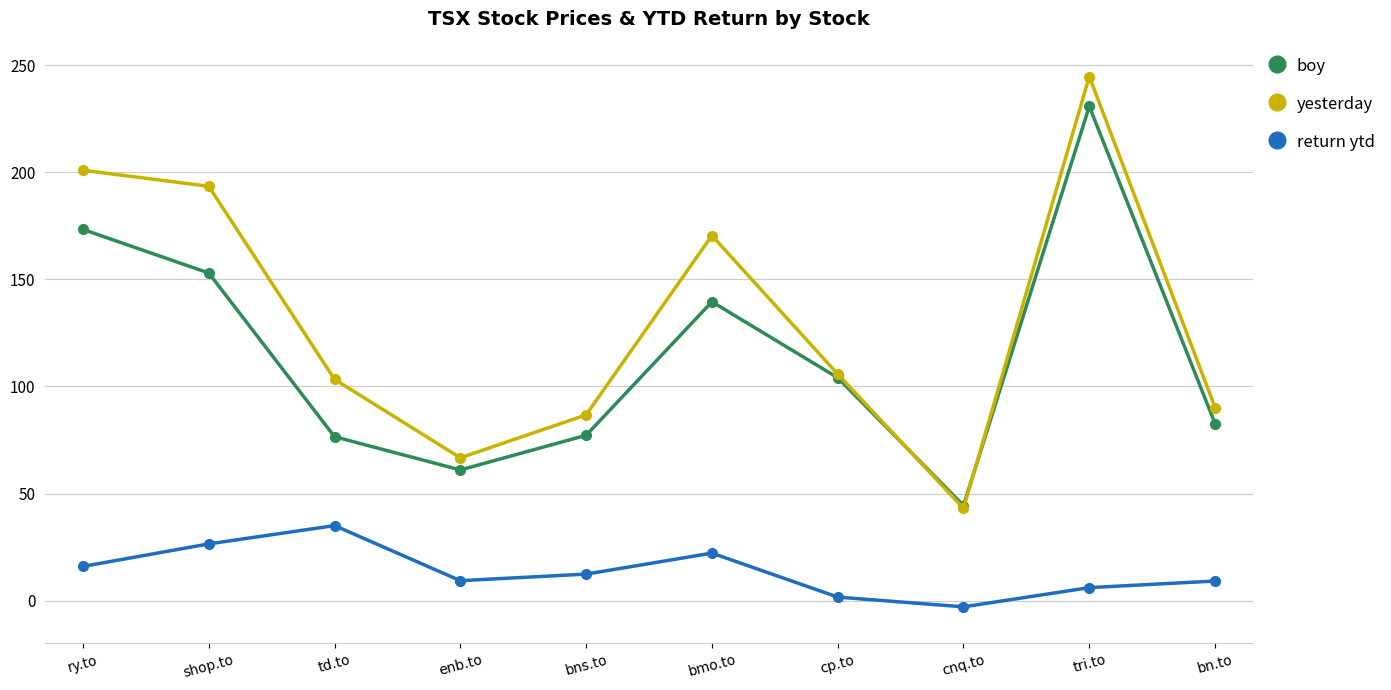

At how many categories does at least one series exceed 165?

4